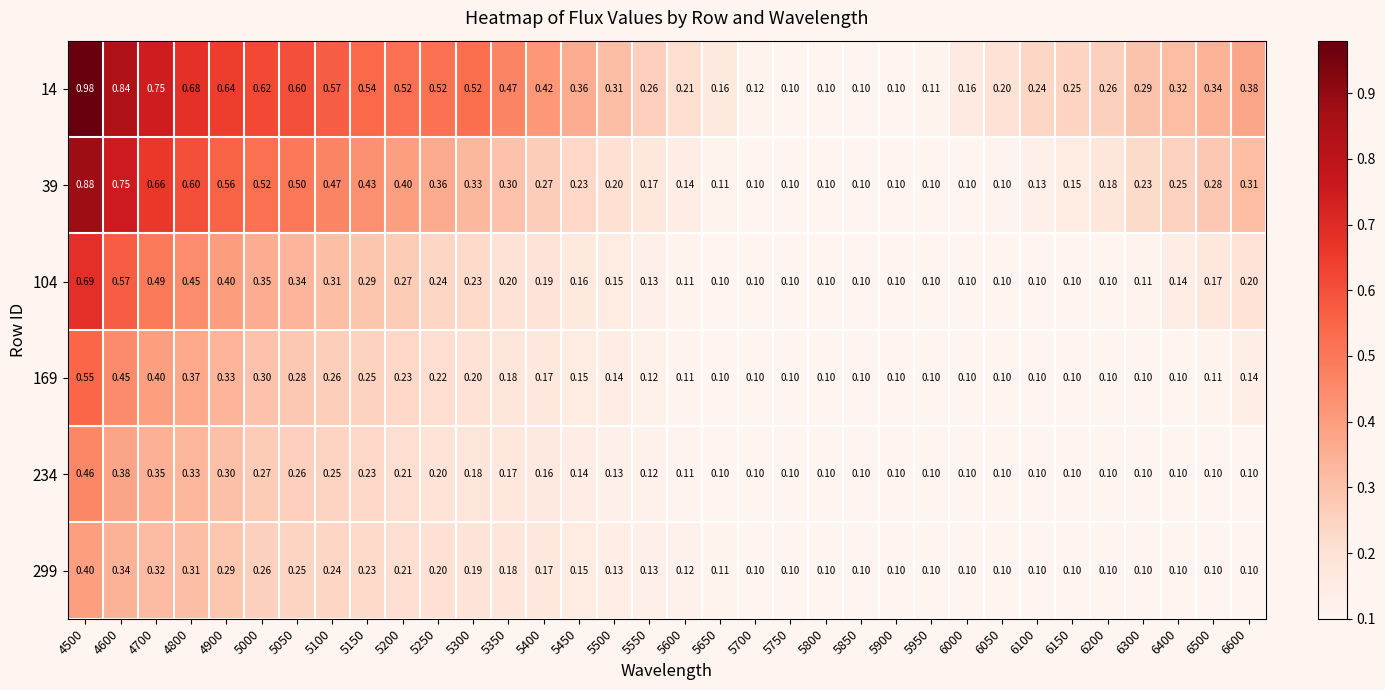

Is the value of 169 at 5100 greater than the value of 299 at 5350?

Yes